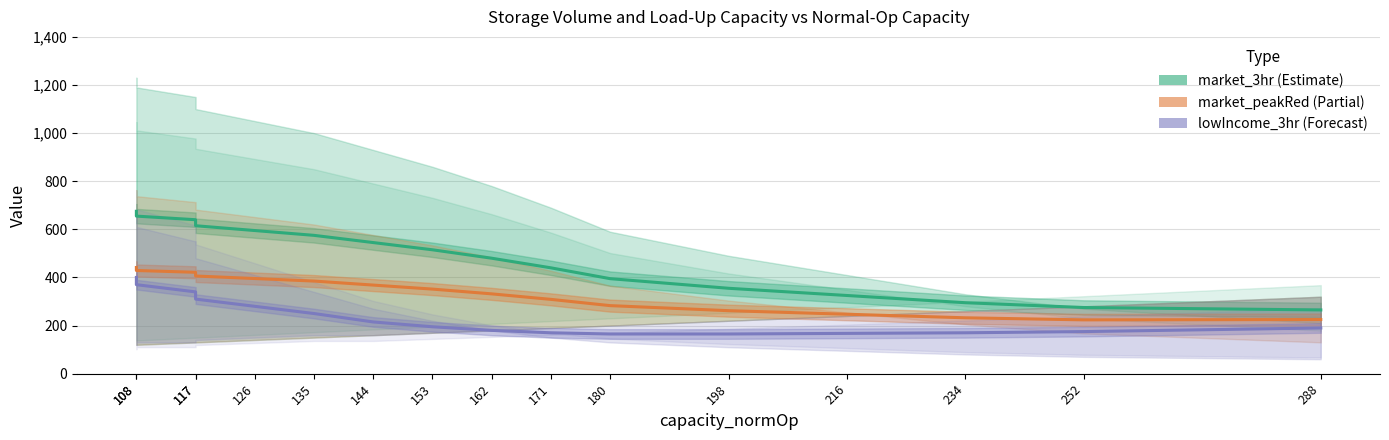

What are all the series names shown in the legend?

market_3hr (Estimate), market_peakRed (Partial), lowIncome_3hr (Forecast)